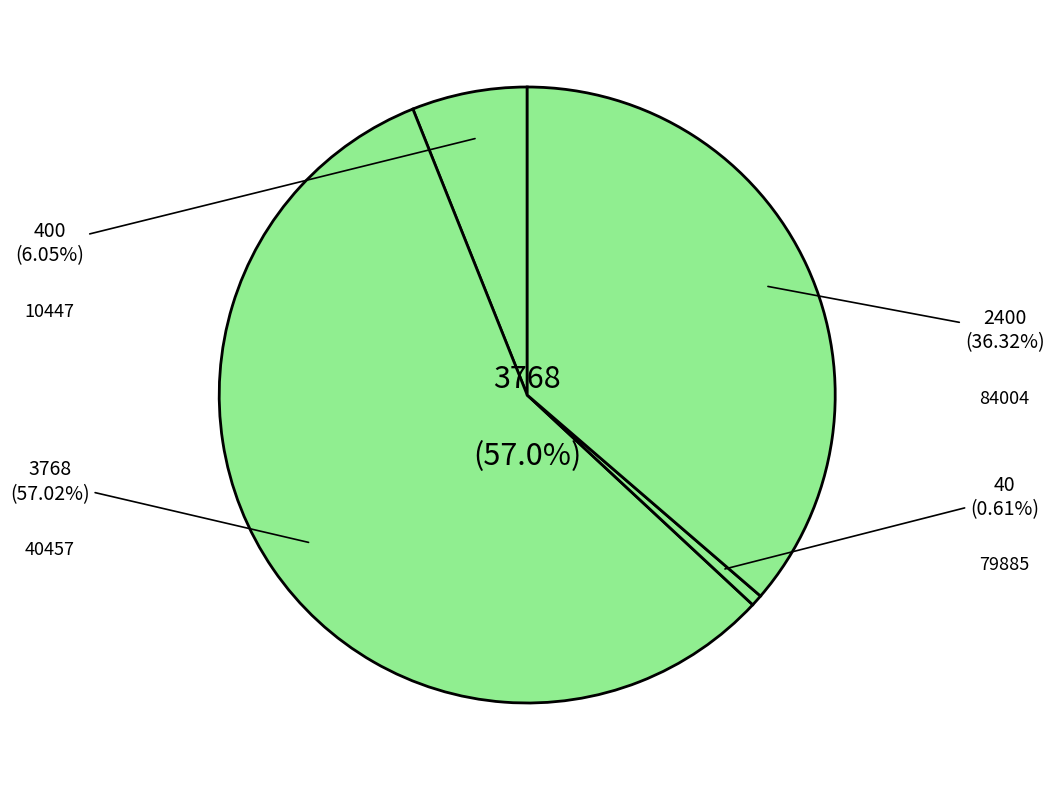

To the nearest percent, what is the average slice percentage?

25%